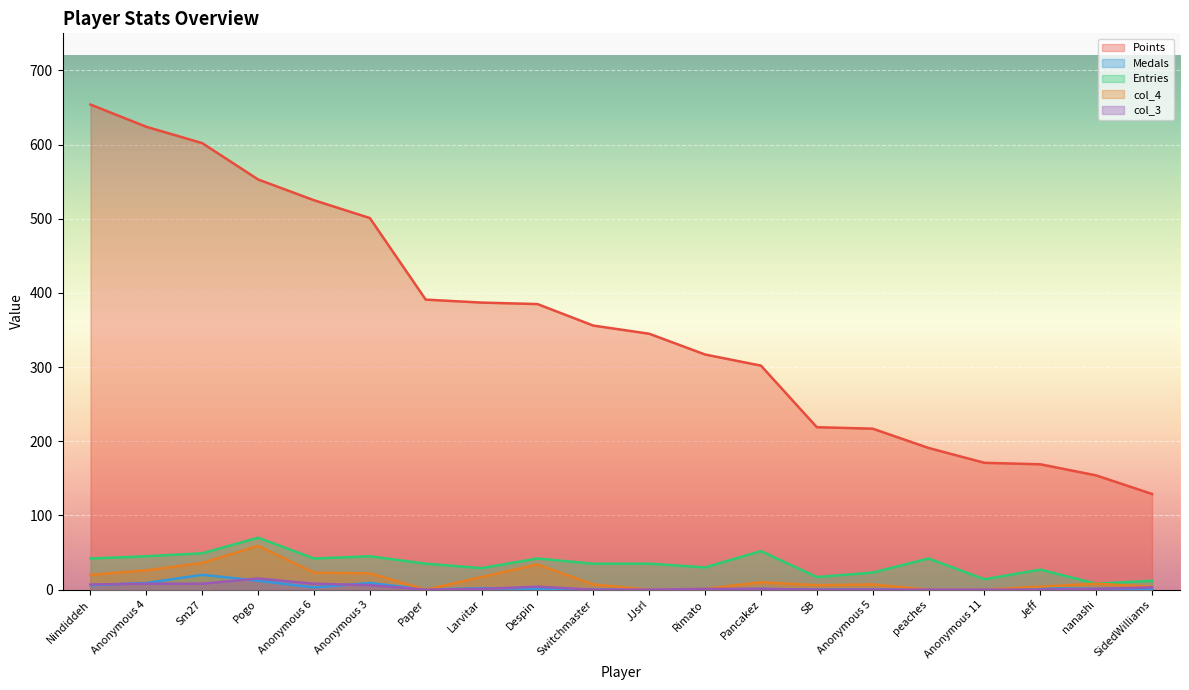

Reading right to left, list all the values displayed in this chart.

Points: SidedWilliams=129	nanashi=154	Jeff=169	Anonymous 11=171	peaches=191	Anonymous 5=217	SB=219	Pancakez=302	Rimato=317	JJsrl=345	Switchmaster=356	Despin=385	Larvitar=387	Paper=391	Anonymous 3=501	Anonymous 6=525	Pogo=553	Sm27=602	Anonymous 4=624	Nindiddeh=654
Medals: SidedWilliams=1	nanashi=1	Jeff=2	Anonymous 11=0	peaches=0	Anonymous 5=0	SB=0	Pancakez=1	Rimato=0	JJsrl=0	Switchmaster=0	Despin=1	Larvitar=2	Paper=0	Anonymous 3=9	Anonymous 6=3	Pogo=12	Sm27=20	Anonymous 4=9	Nindiddeh=6
Entries: SidedWilliams=12	nanashi=8	Jeff=27	Anonymous 11=14	peaches=42	Anonymous 5=23	SB=17	Pancakez=52	Rimato=30	JJsrl=35	Switchmaster=35	Despin=42	Larvitar=29	Paper=35	Anonymous 3=45	Anonymous 6=42	Pogo=70	Sm27=49	Anonymous 4=45	Nindiddeh=42
col_4: SidedWilliams=4	nanashi=8	Jeff=4	Anonymous 11=0	peaches=0	Anonymous 5=7	SB=6	Pancakez=10	Rimato=1	JJsrl=0	Switchmaster=7	Despin=34	Larvitar=17	Paper=0	Anonymous 3=22	Anonymous 6=23	Pogo=59	Sm27=36	Anonymous 4=26	Nindiddeh=20
col_3: SidedWilliams=3	nanashi=1	Jeff=0	Anonymous 11=0	peaches=0	Anonymous 5=0	SB=0	Pancakez=1	Rimato=1	JJsrl=0	Switchmaster=0	Despin=4	Larvitar=1	Paper=0	Anonymous 3=6	Anonymous 6=8	Pogo=15	Sm27=8	Anonymous 4=8	Nindiddeh=7